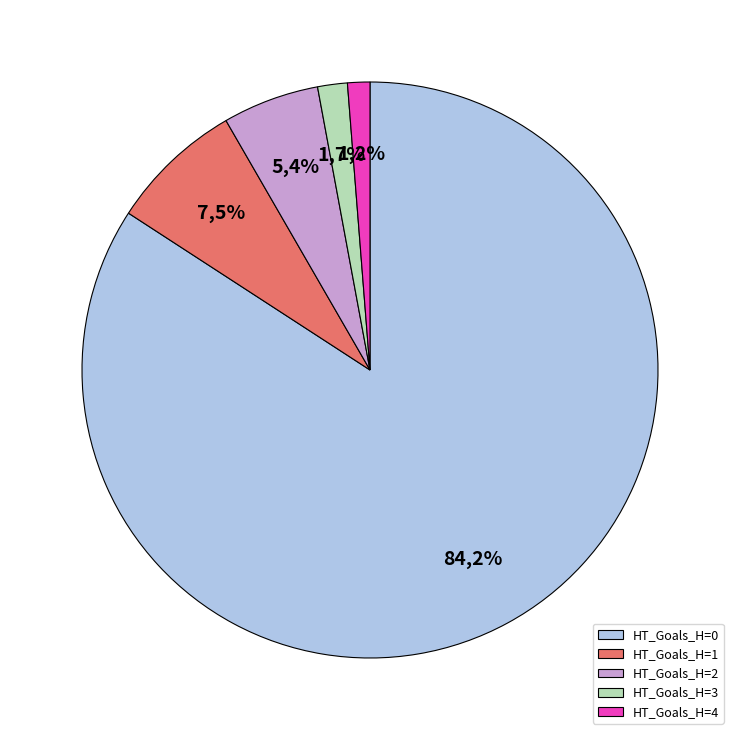

Between 4 and 3, which is larger?

3